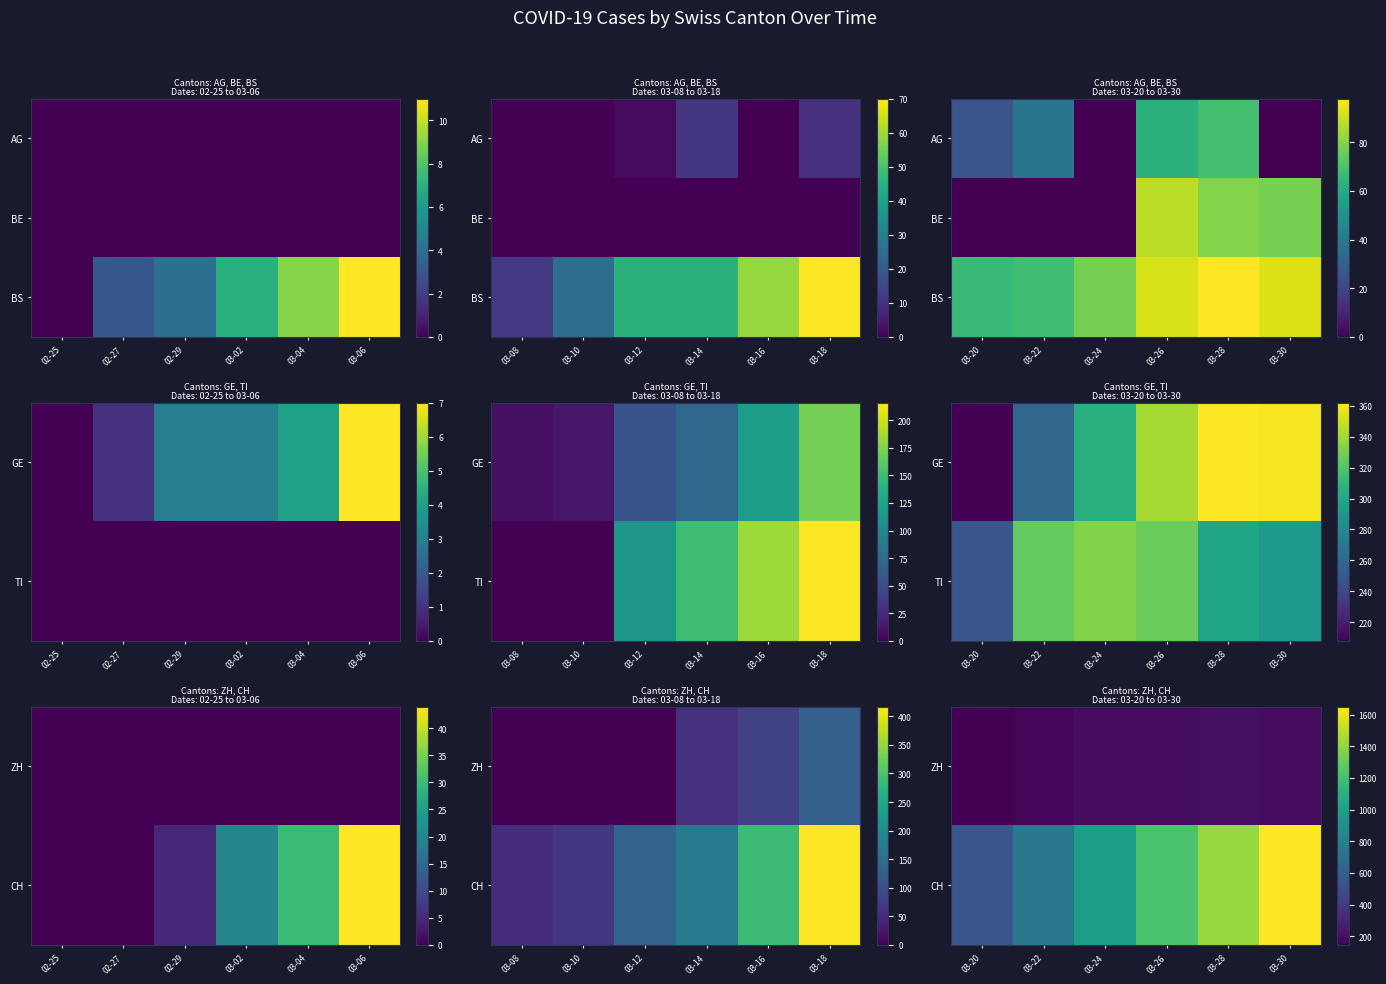

What is the minimum value for ZH?

146